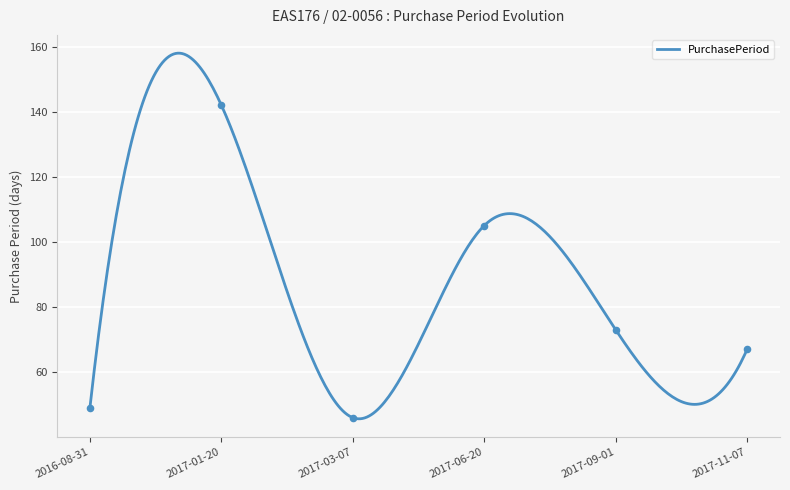

Which has a higher value, 2017-06-20 or 2017-03-07?

2017-06-20